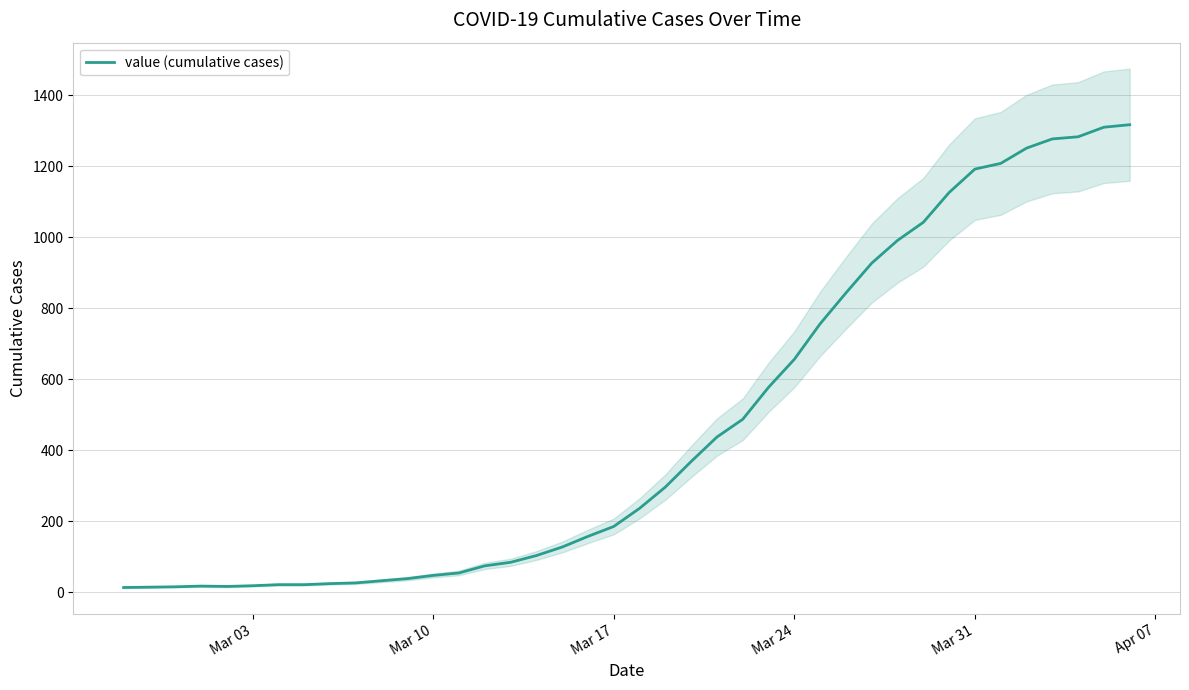

True or false: the data shows 24 at 16.

False